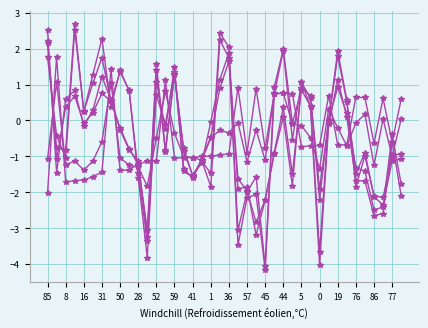

The value of first_female at 19 is 0.2. True or false?

False